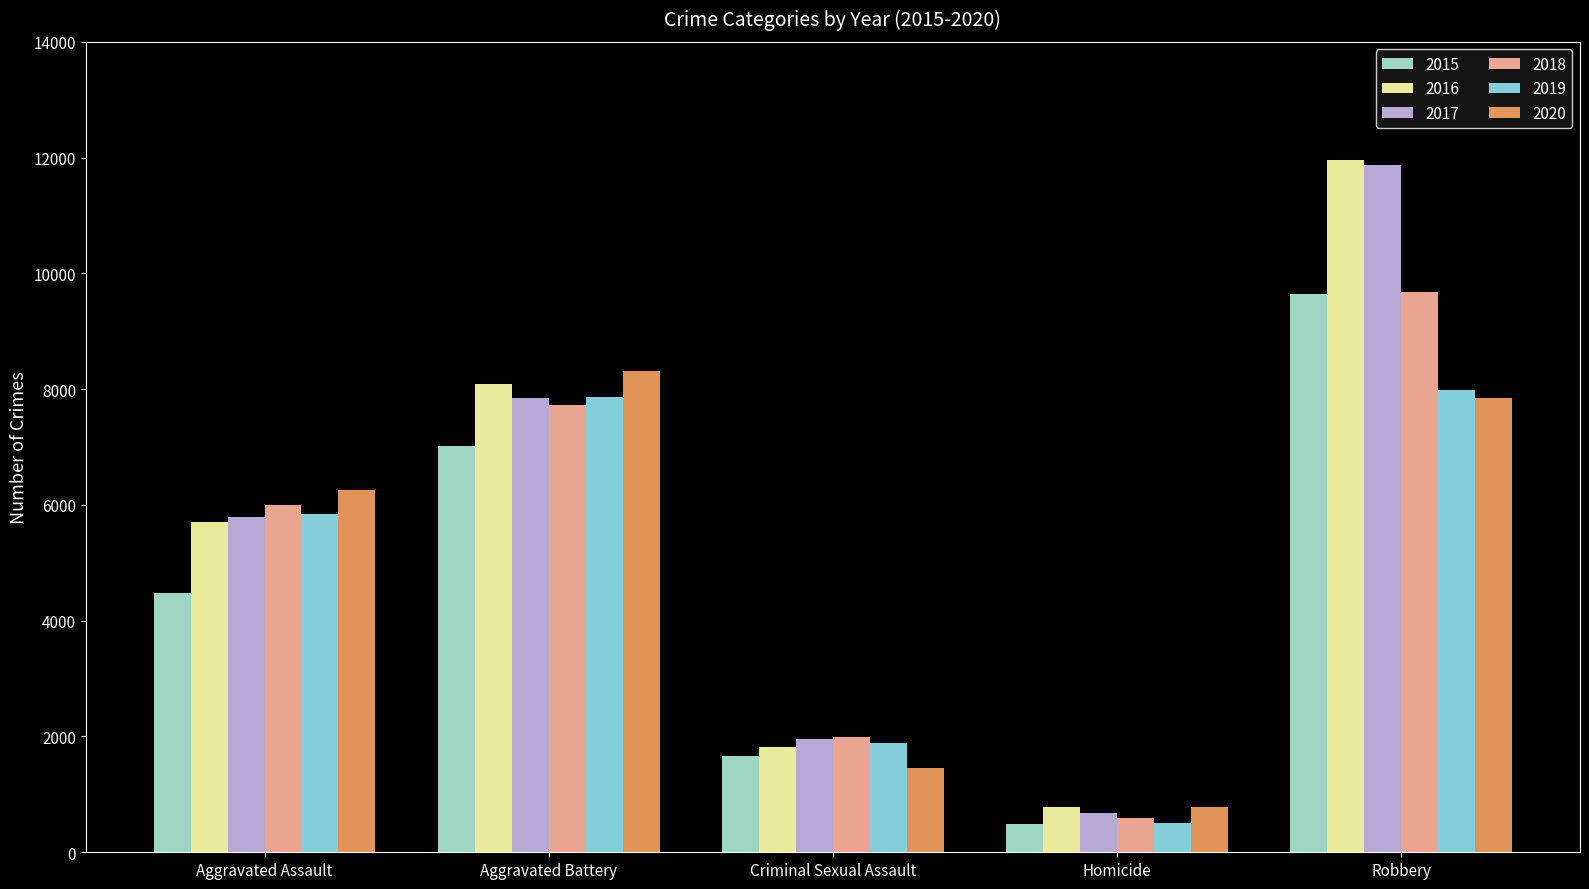

What is the minimum value shown in the chart?

496